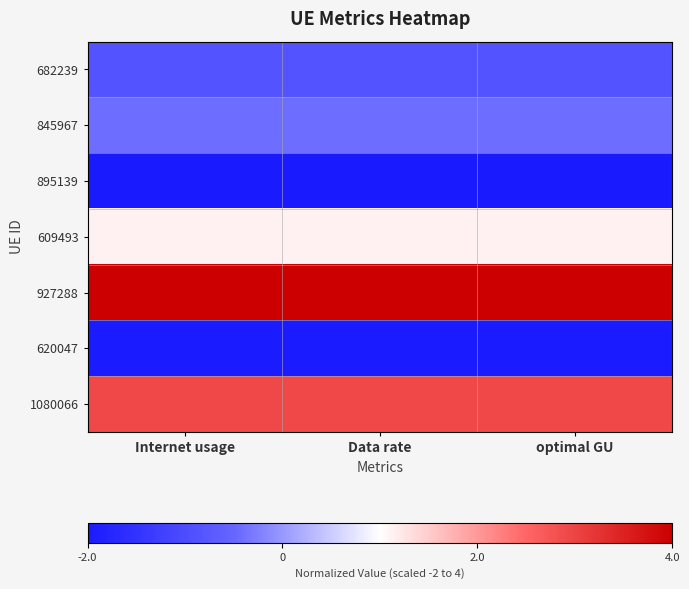

Reading left to right, list all the values displayed in this chart.

682239: Internet usage=-0.9	Data rate=-0.9	optimal GU=-0.9
845967: Internet usage=-0.4	Data rate=-0.4	optimal GU=-0.4
895139: Internet usage=-2.0	Data rate=-2.0	optimal GU=-2.0
609493: Internet usage=1.1	Data rate=1.1	optimal GU=1.1
927288: Internet usage=4.0	Data rate=4.0	optimal GU=4.0
620047: Internet usage=-2.0	Data rate=-2.0	optimal GU=-2.0
1080066: Internet usage=2.9	Data rate=2.9	optimal GU=2.9